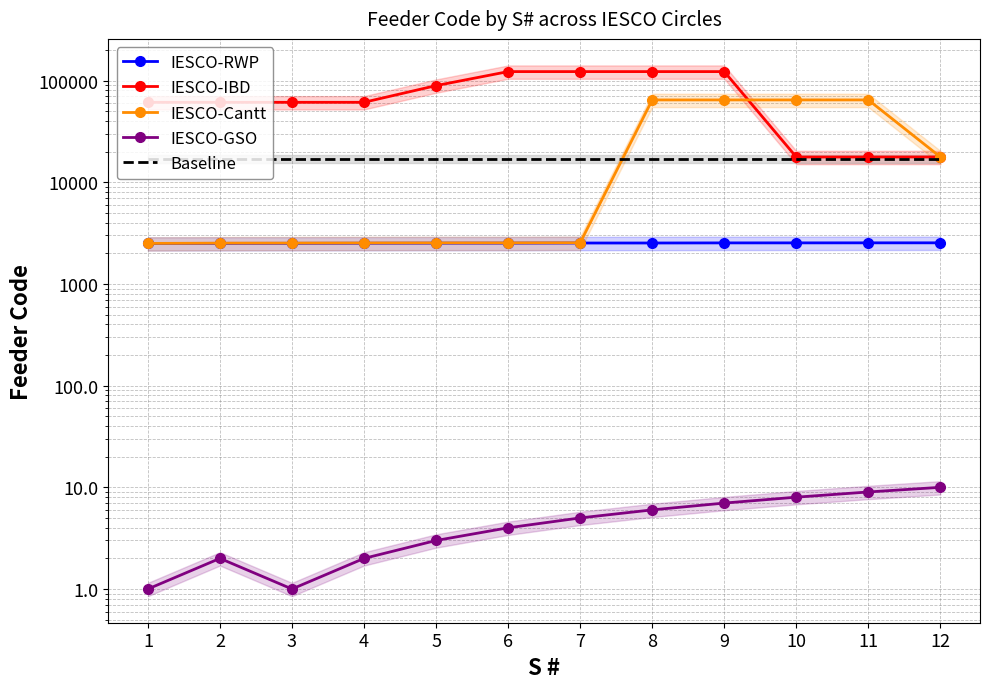

Is it true that IESCO-IBD equals 26757 at 12?

False